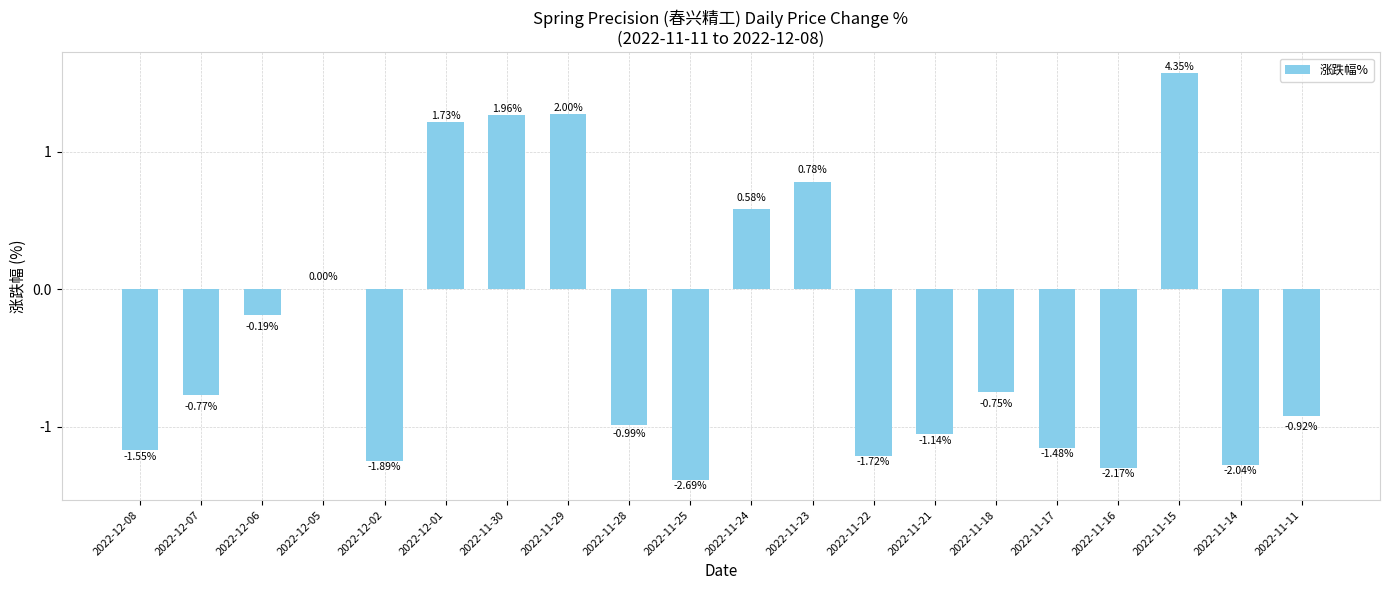

The chart shows a value of -2.3 at 2022-12-08. True or false?

False